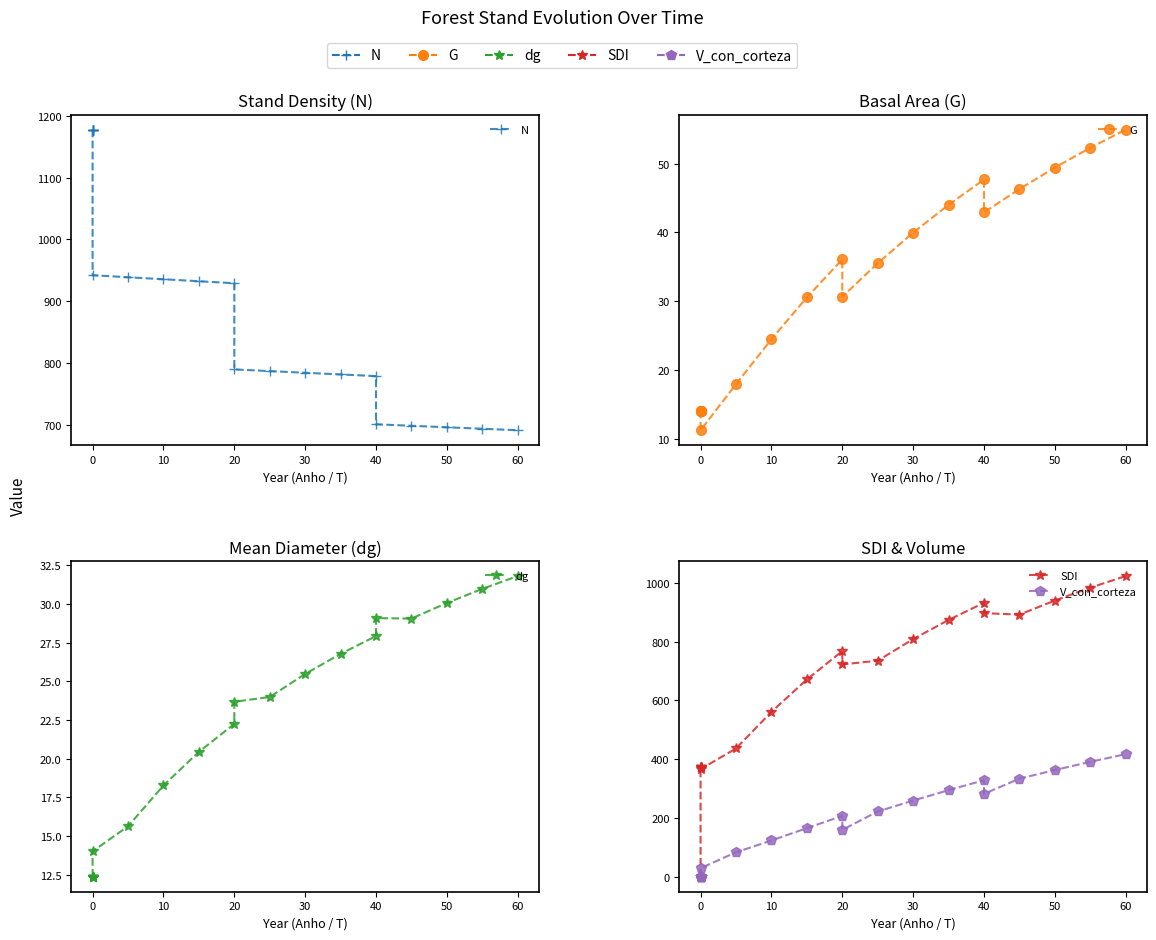

What is the maximum value for N?

1177.8